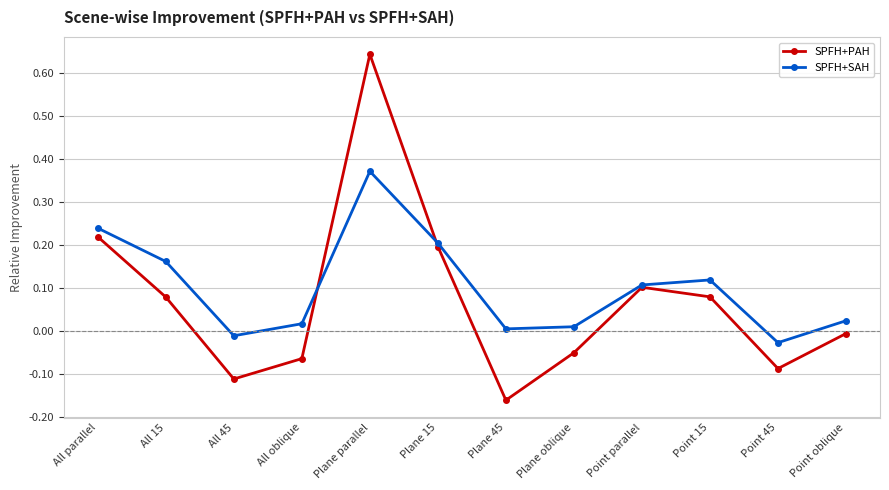

The SPFH+PAH series shows 0.0 at All 15. True or false?

False